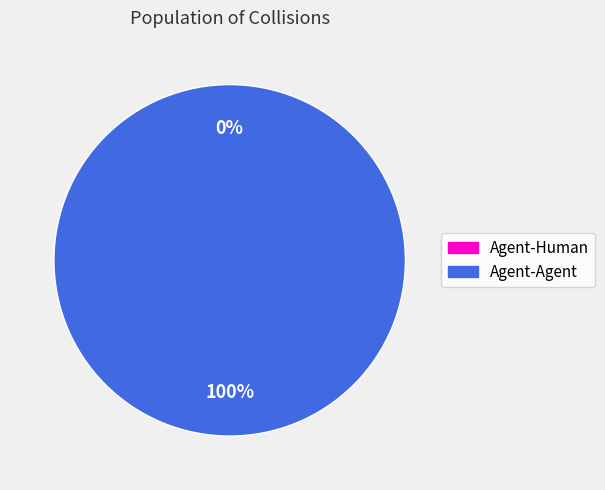

Is the sum of Agent-Agent and Agent-Human greater than half?

Yes